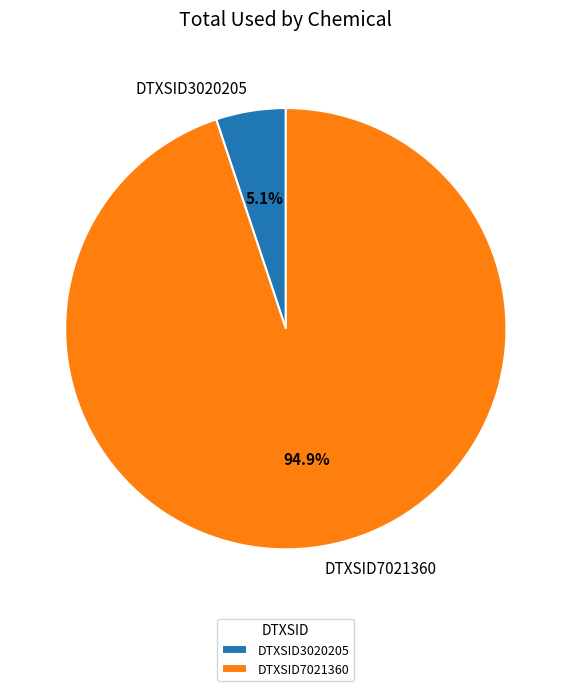

Is there any slice that represents more than half of the pie?

Yes